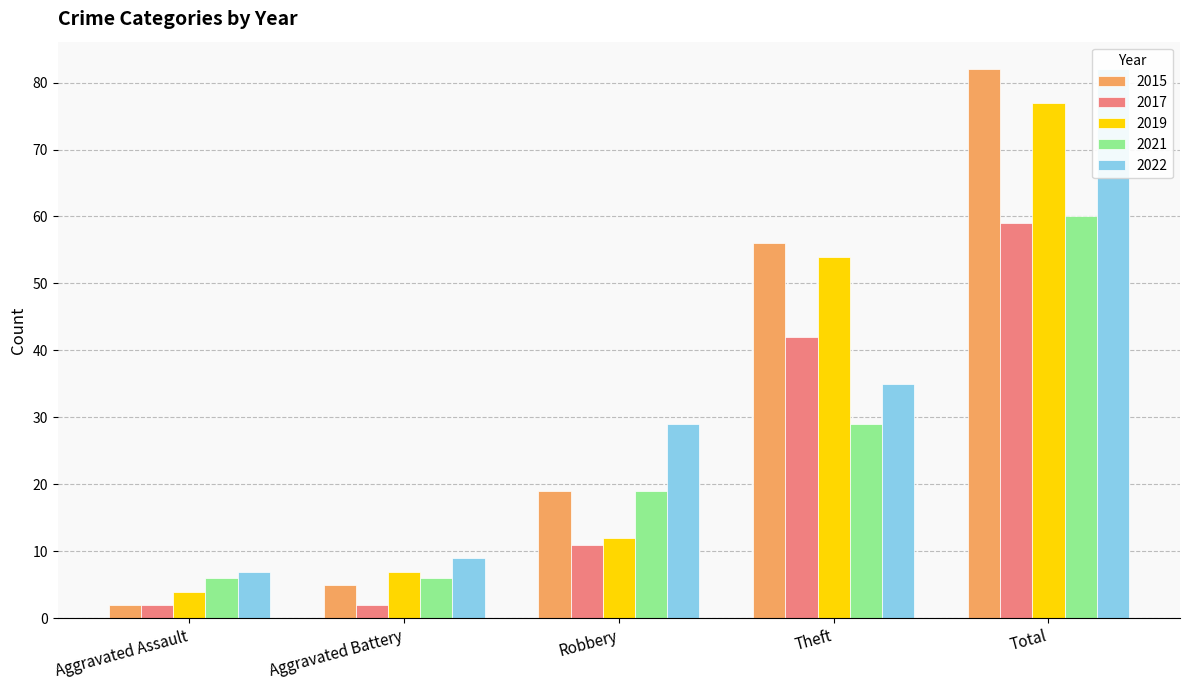

How many data points in 2017 are less than 11?

2